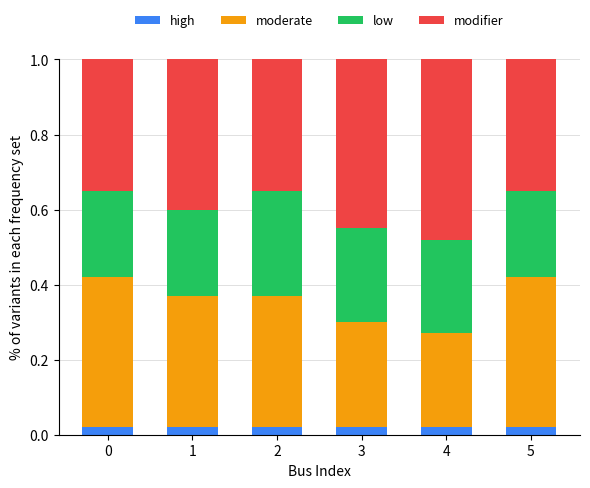

What is the total value across all series at 1?

1.0